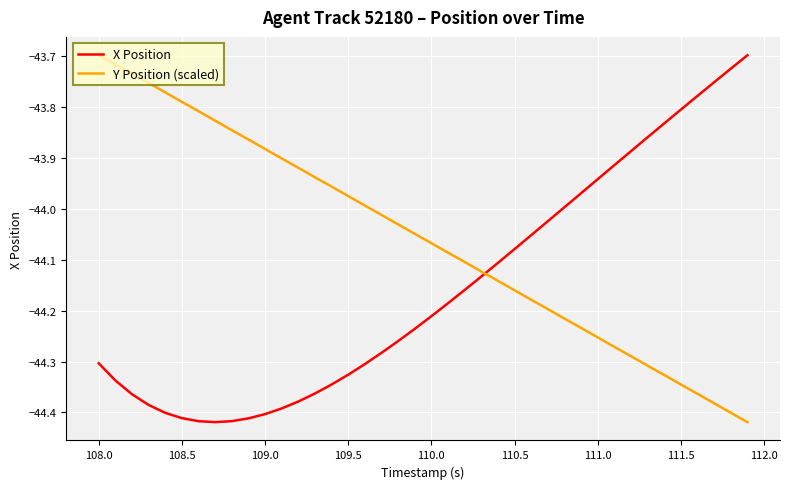

Is this an area chart (filled region under the line)?

No